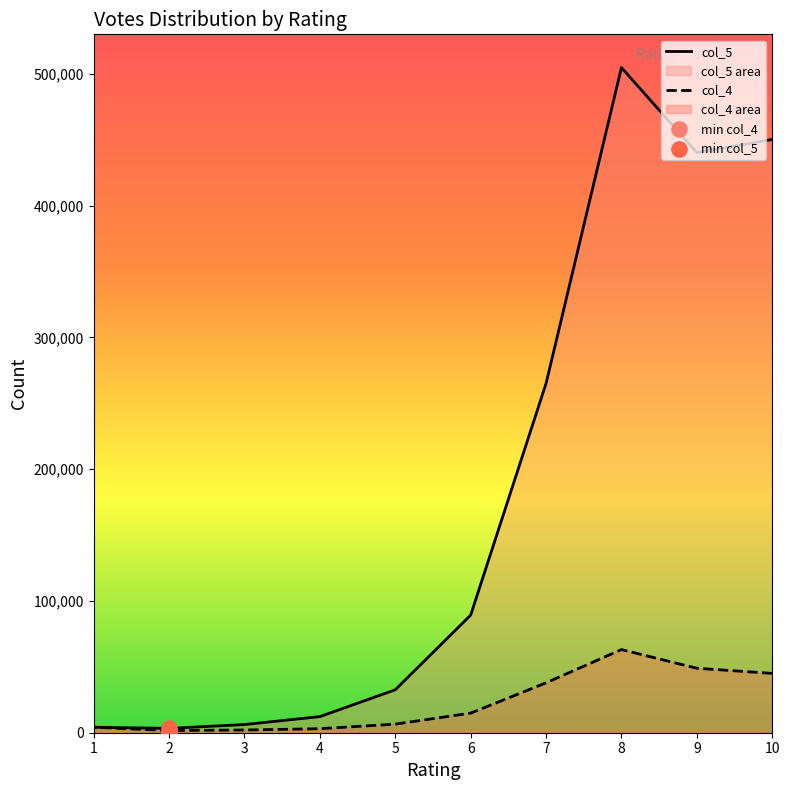

Which series has the largest total across all categories?

col_5